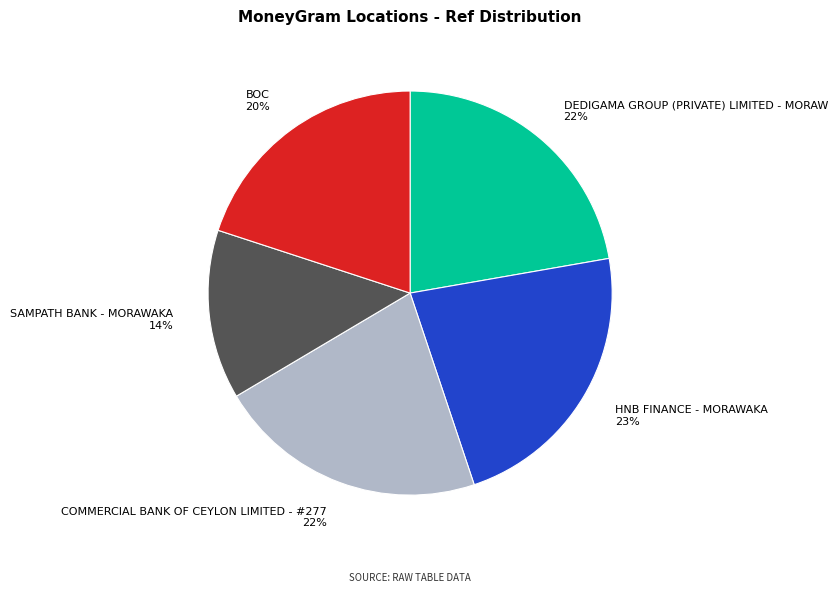

Is the sum of DEDIGAMA GROUP (PRIVATE) LIMITED - MORAW and HNB FINANCE - MORAWAKA greater than half?

No